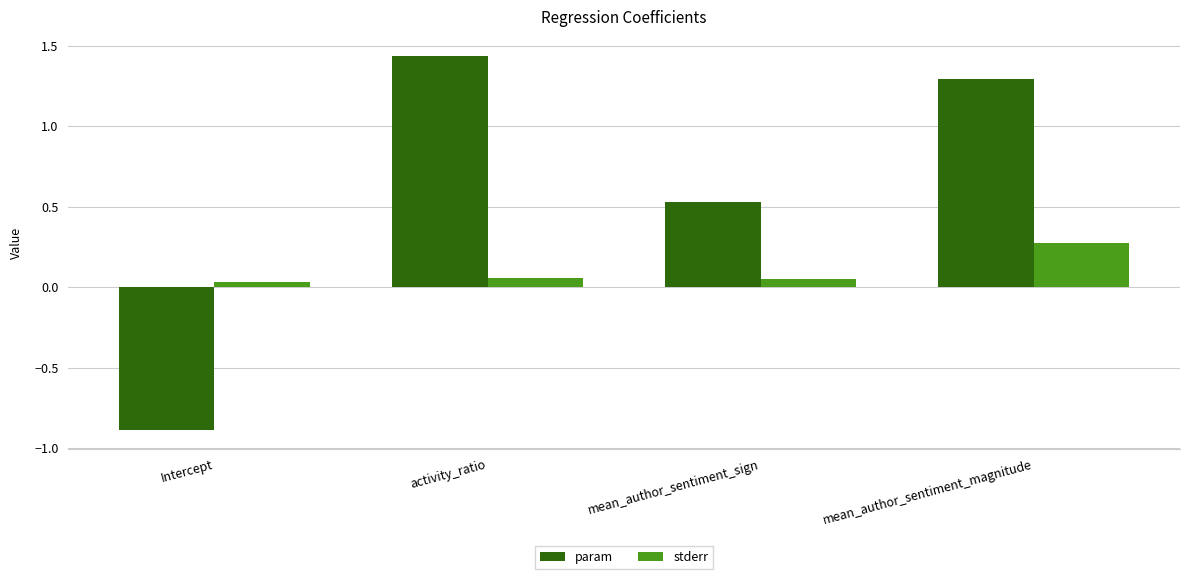

What is the total value across all series at activity_ratio?

1.5